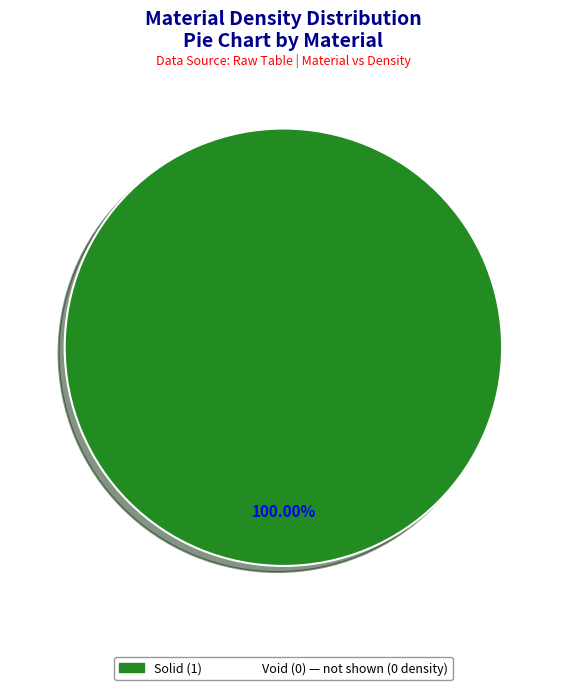

Is there any slice that represents more than half of the pie?

Yes